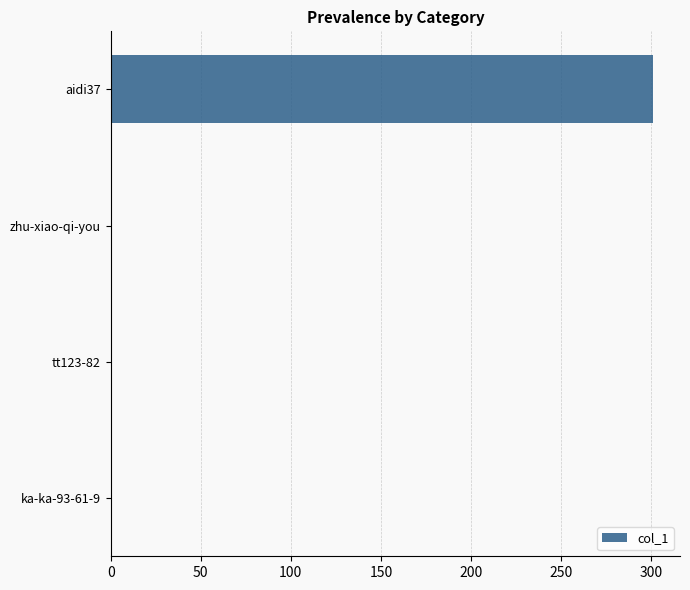

At which category does the chart reach its peak across all series?

aidi37